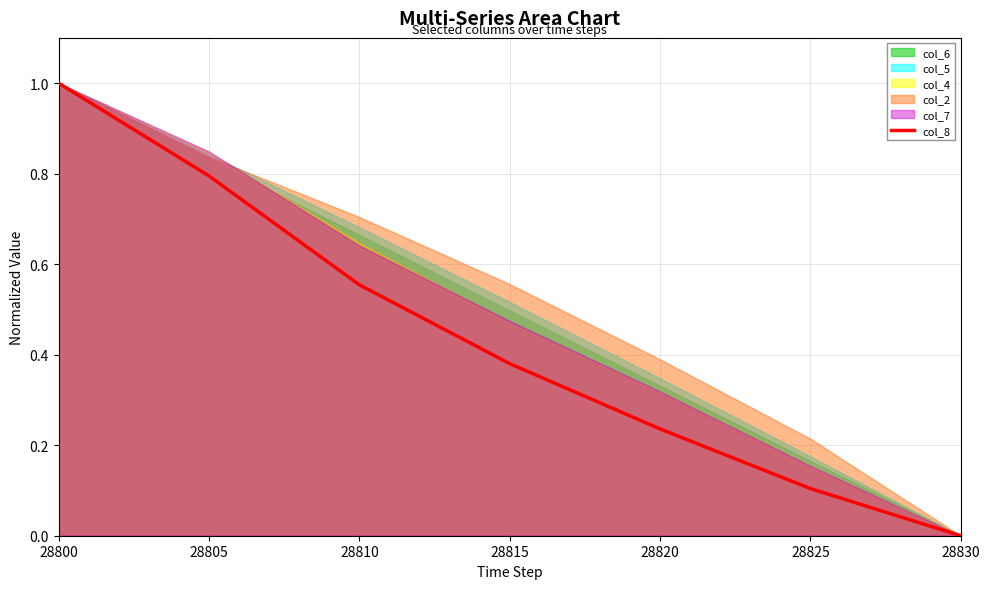

List the labels in order of value, largest first.

28800, 28805, 28810, 28815, 28820, 28825, 28830